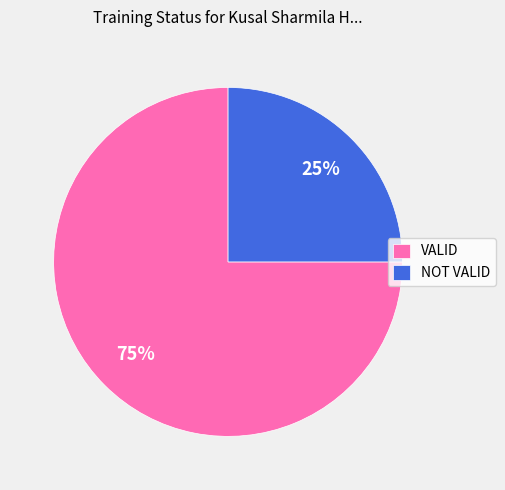

Which has a higher value, VALID or NOT VALID?

VALID